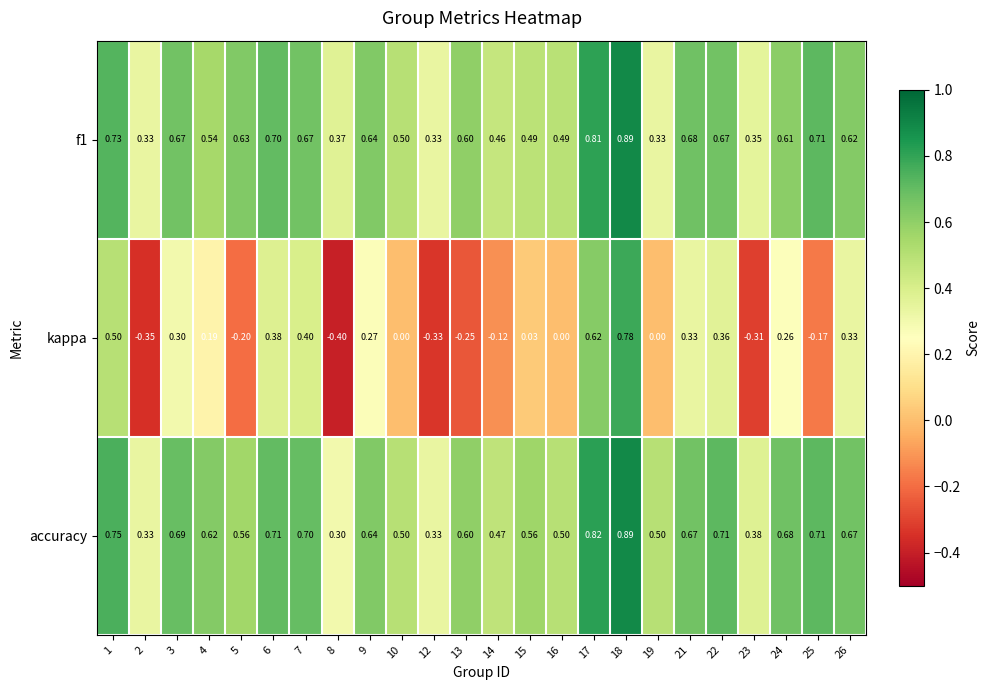

Which series has the largest total across all categories?

accuracy